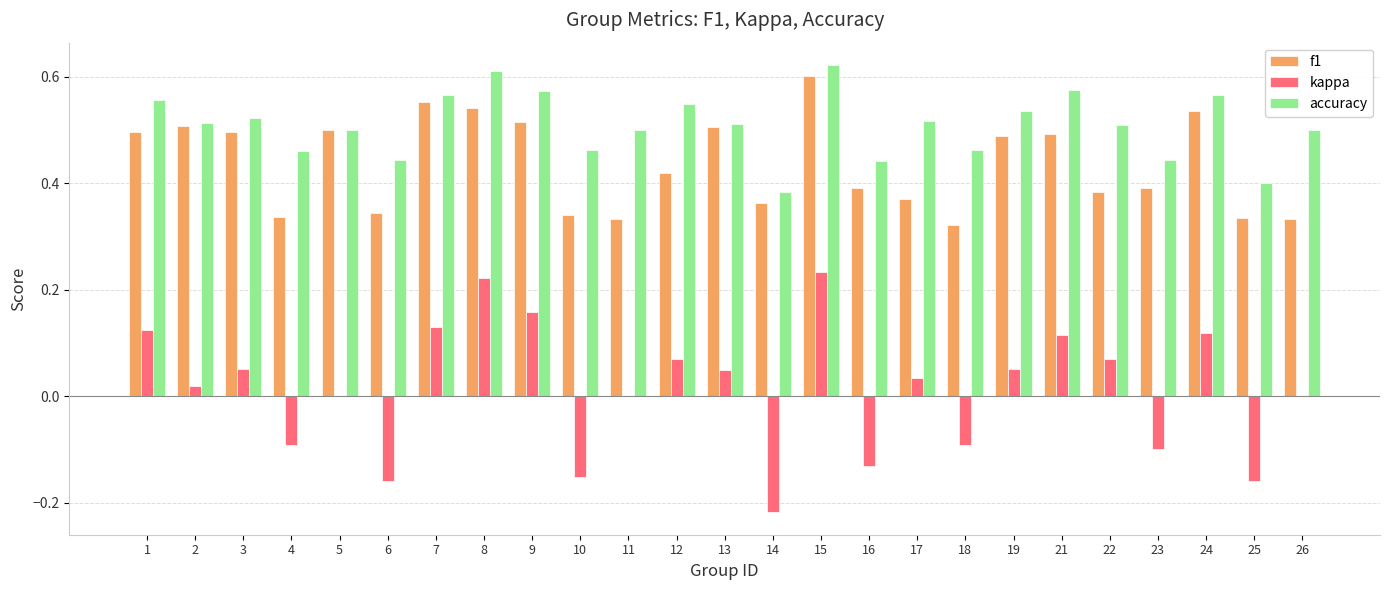

Which category has the highest value in the f1 series?

15